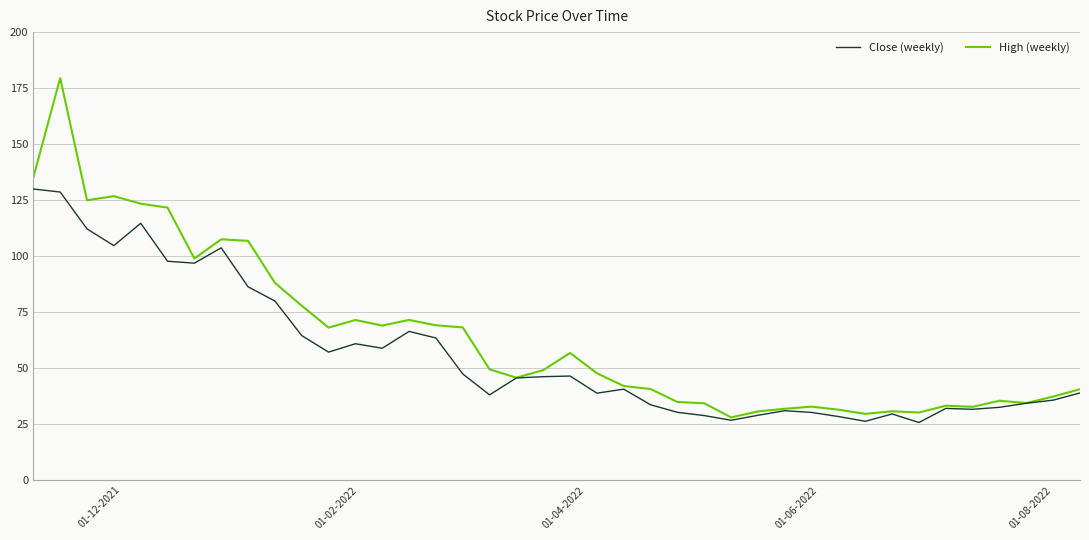

True or false: Close (weekly) has more than 0 interior local peaks.

True